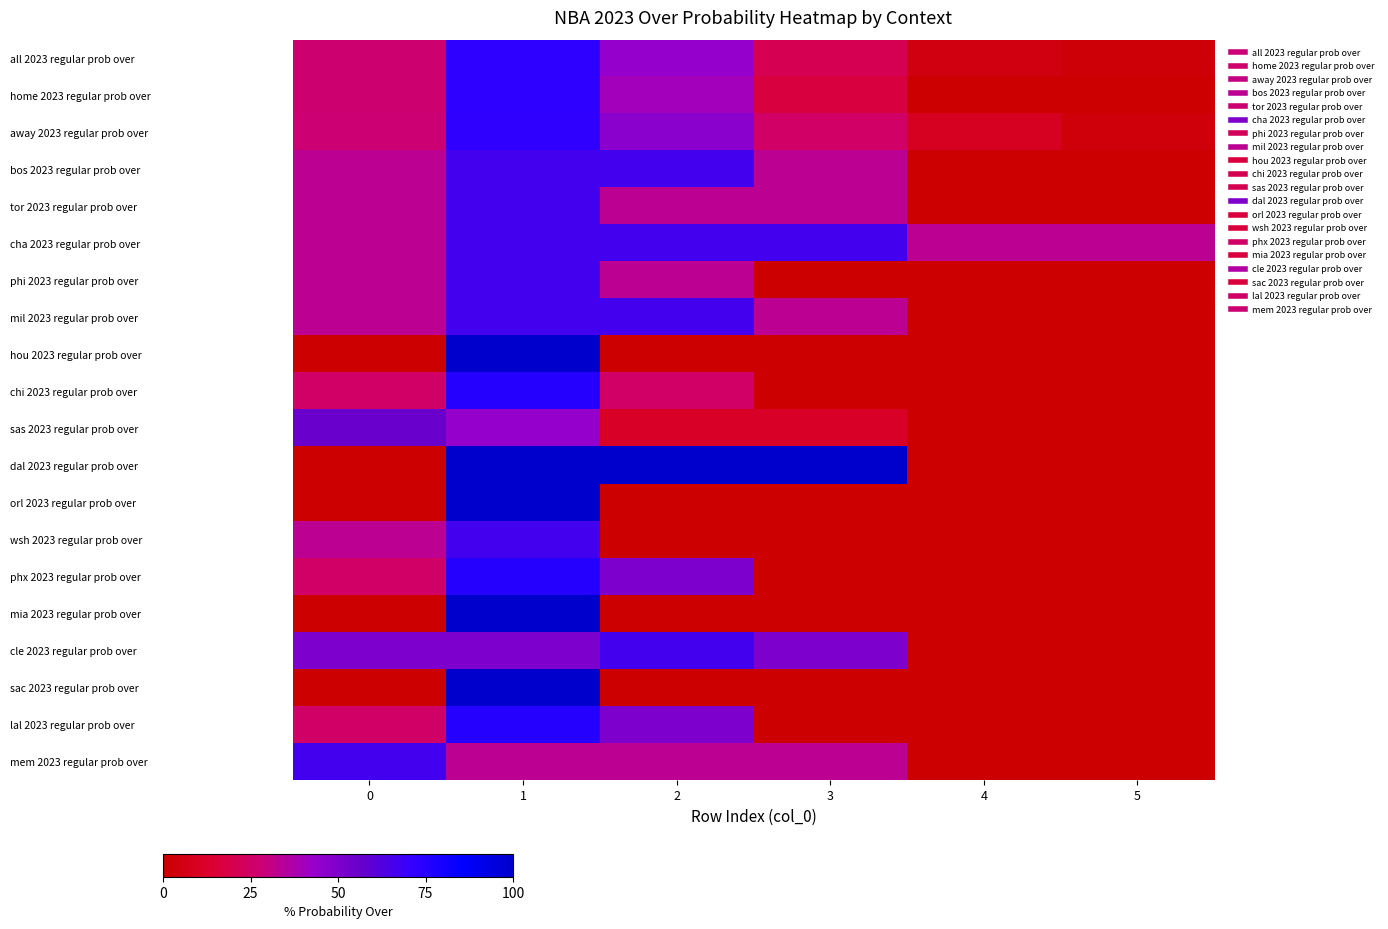

What is the total value across all series at 5?

38